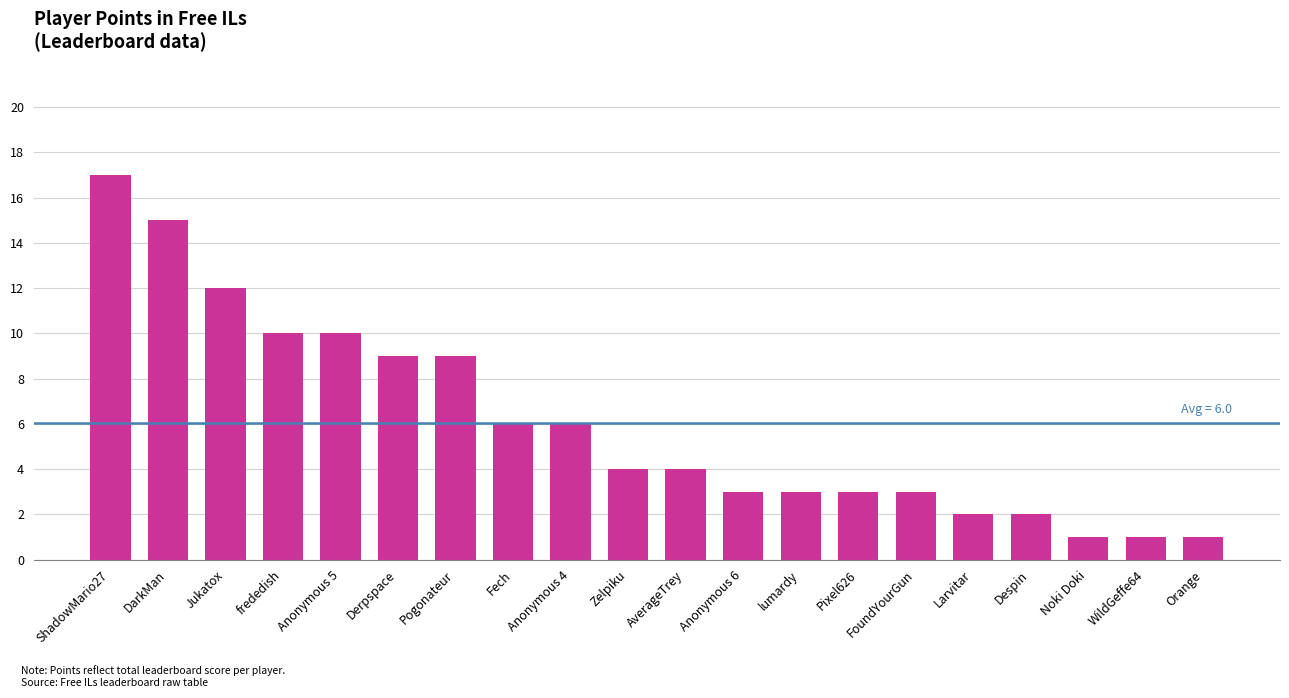

What is the label of the 7th bar from the left?

Pogonateur